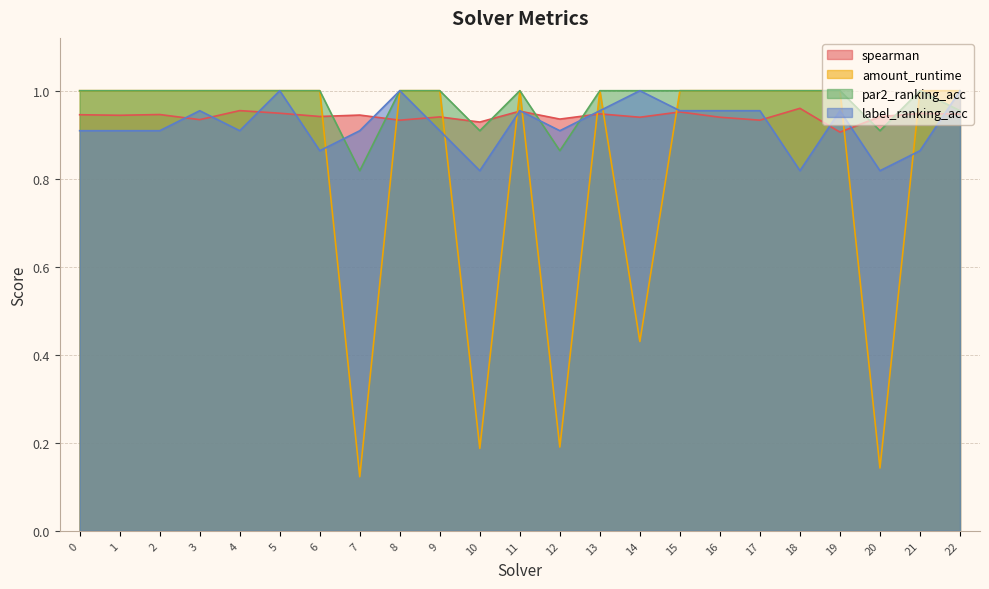

Between 18 and 22, which series saw the biggest shift?

label_ranking_acc